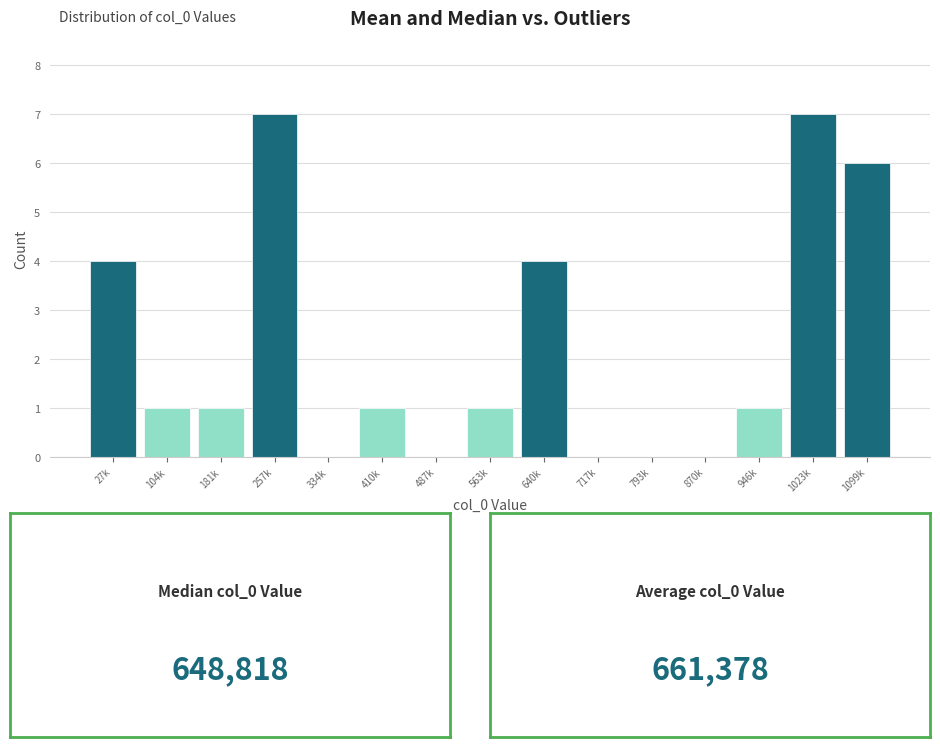

Reading right to left, transcribe all the data shown in this chart.

1099k=6	1023k=7	946k=1	870k=0	793k=0	717k=0	640k=4	563k=1	487k=0	410k=1	334k=0	257k=7	181k=1	104k=1	27k=4